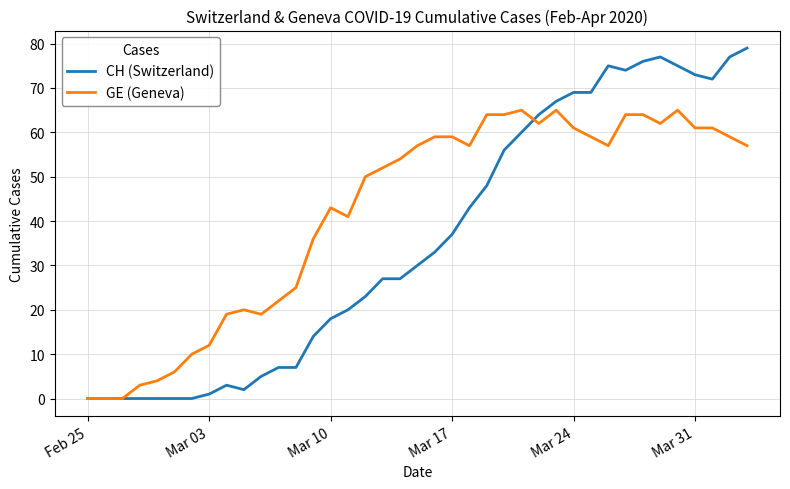

Which series has the largest total across all categories?

GE (Geneva)